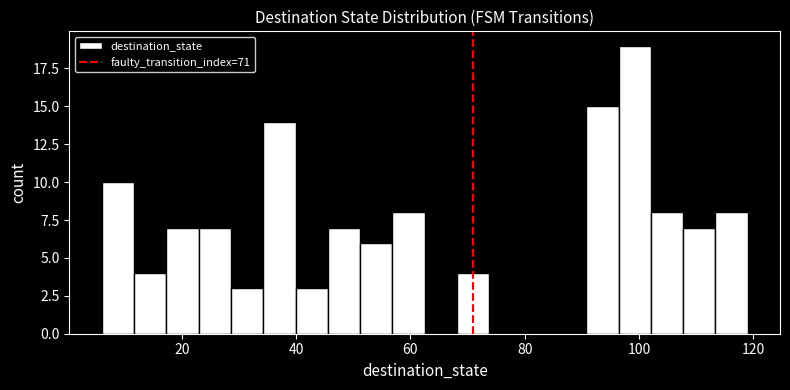

Read against the x-axis, roughly where is the centre of the tallest bar?

100